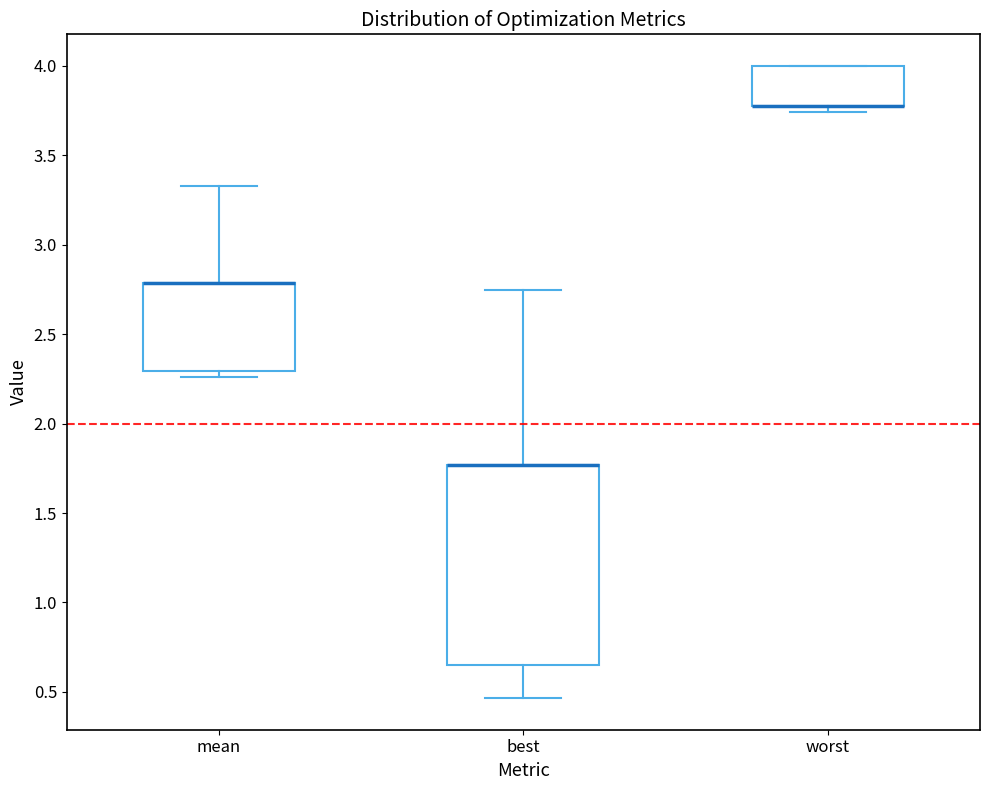

Comparing the boxes themselves (not the whiskers), which one is the tallest?

best